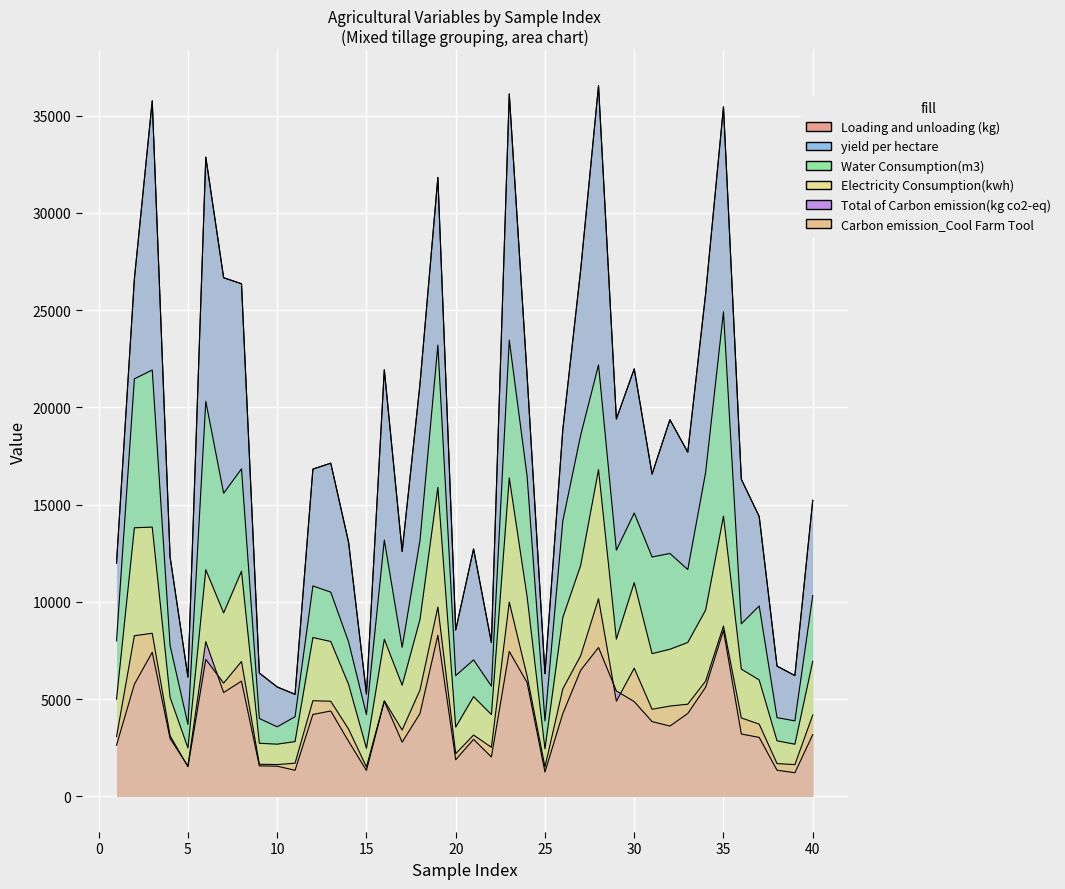

Is it true that Loading and unloading (kg) equals 16144 at 33?

False